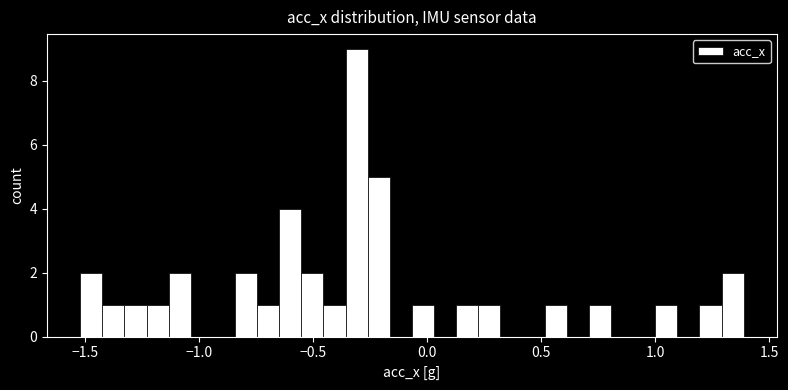

Read against the x-axis, roughly where is the centre of the tallest bar?

-0.30